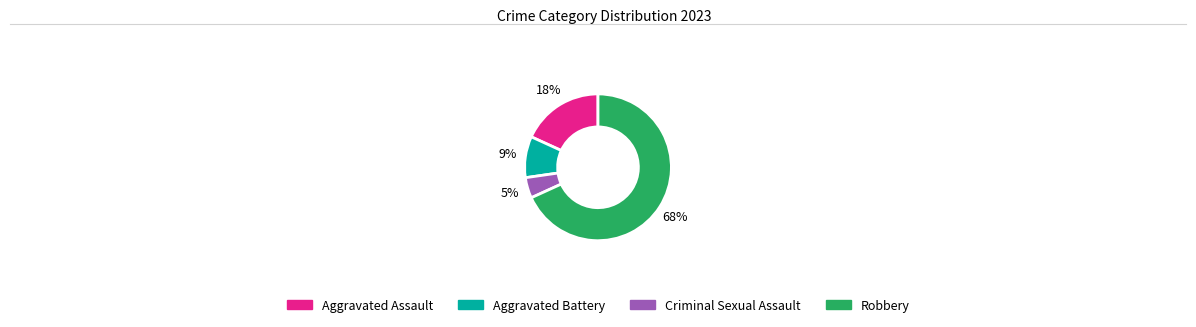

How many segments does this pie chart have?

4